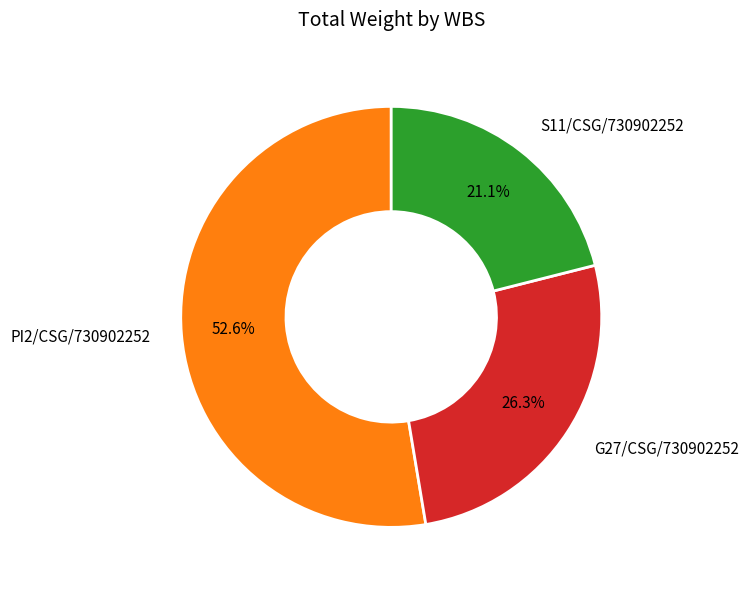

Which category has the biggest portion of the pie?

PI2/CSG/730902252